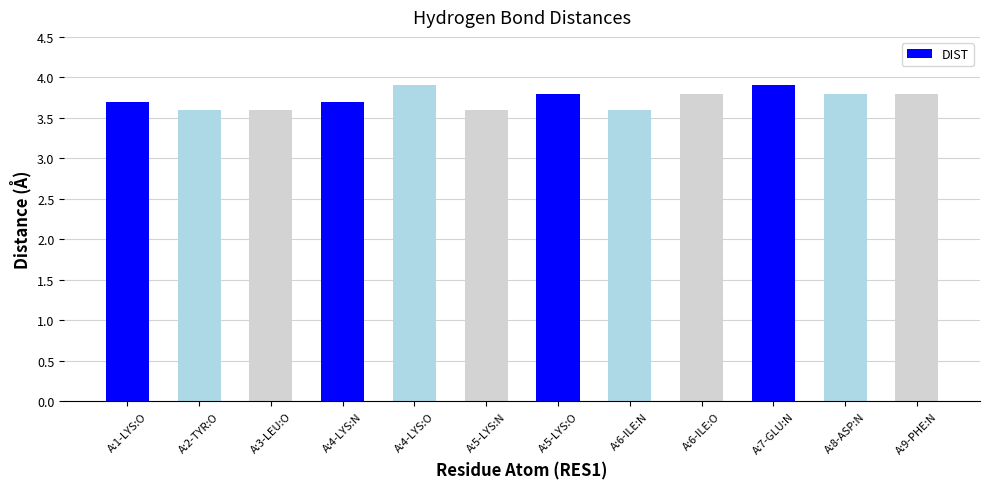

What is the ratio of the value at A:8-ASP:N to the value at A:3-LEU:O?

1.1